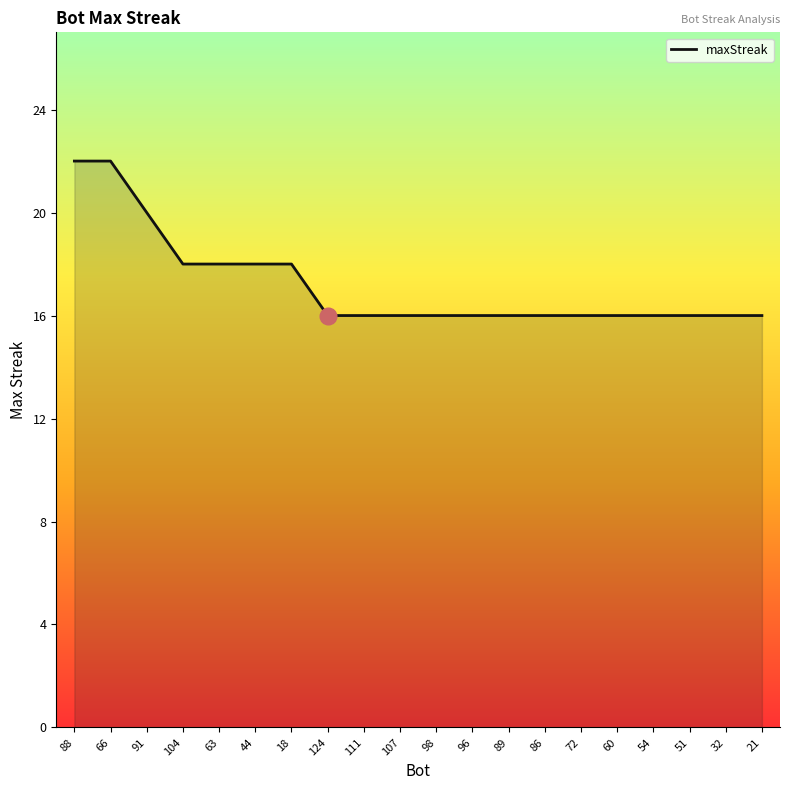

The chart shows a value of 8 at 124. True or false?

False